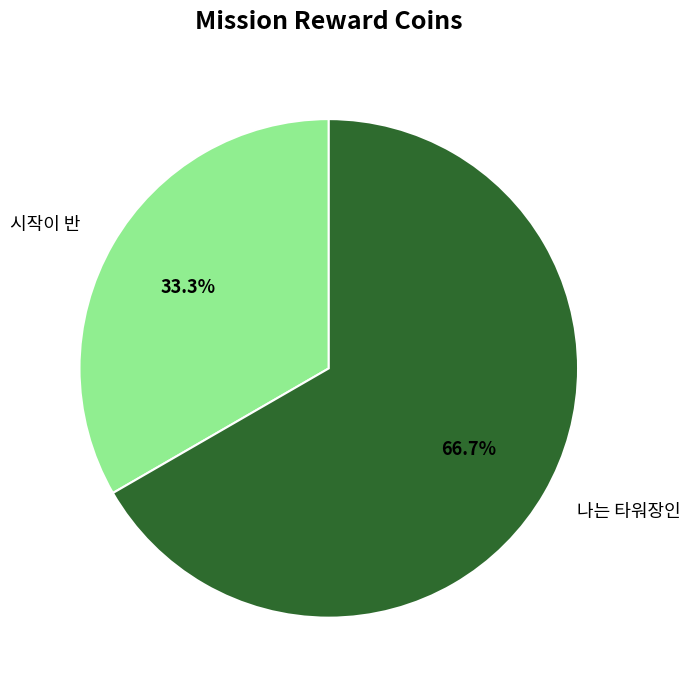

Which slice is the smallest?

시작이 반